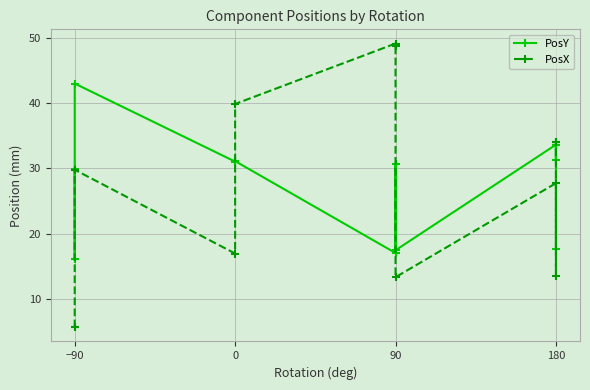

What is the difference between the second highest and second lowest values in the PosY series?

16.6